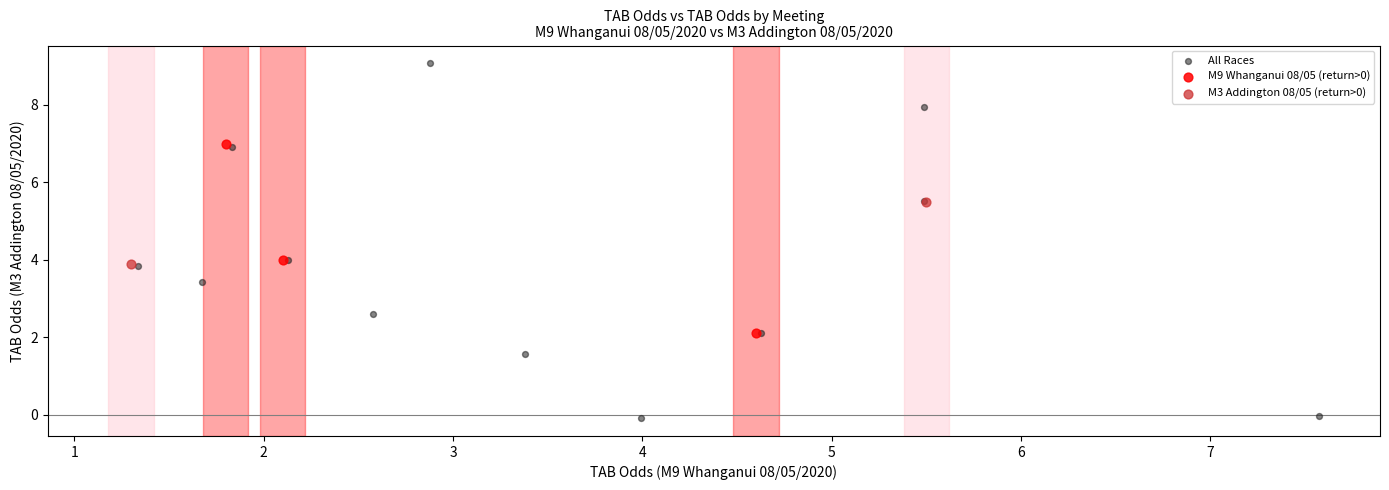

Which series contains the lowest Y value?

All Races